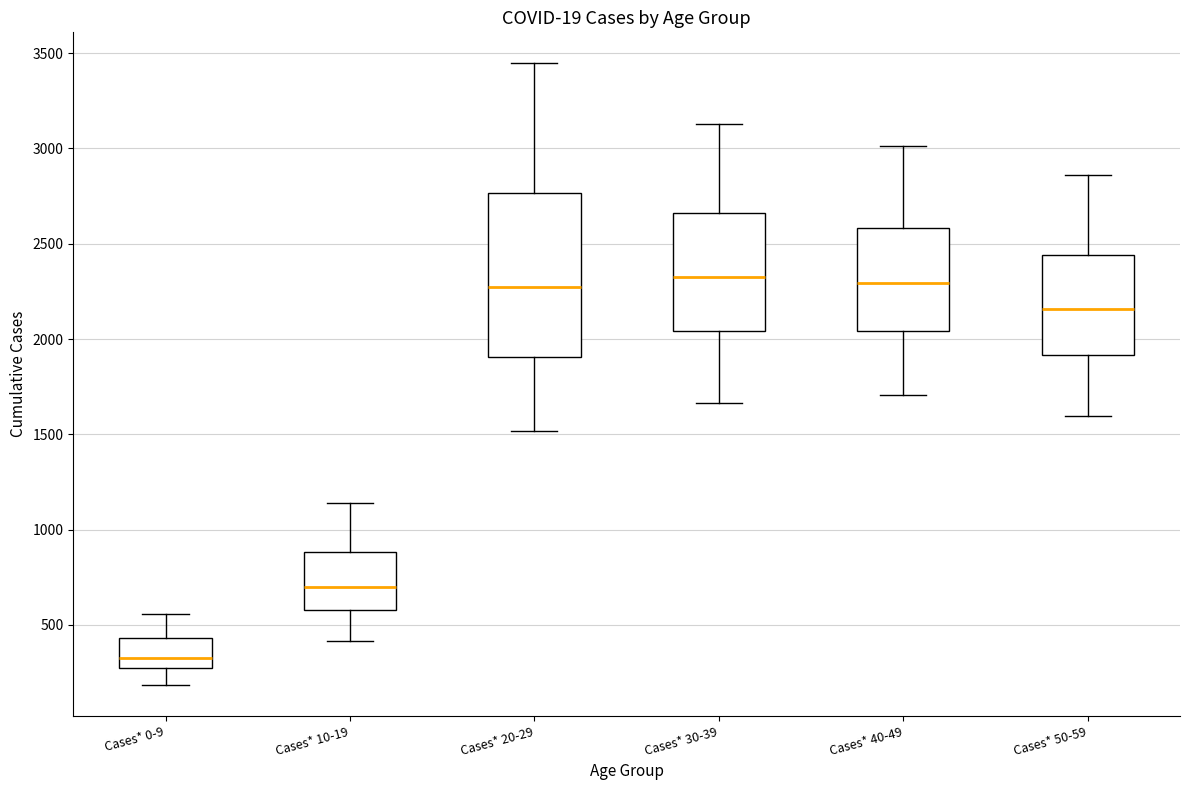

Where does the median line of the box for Cases* 30-39 sit on the y-axis? The values are not printed on the chart, so give them approximately, as read against the axis.

2350